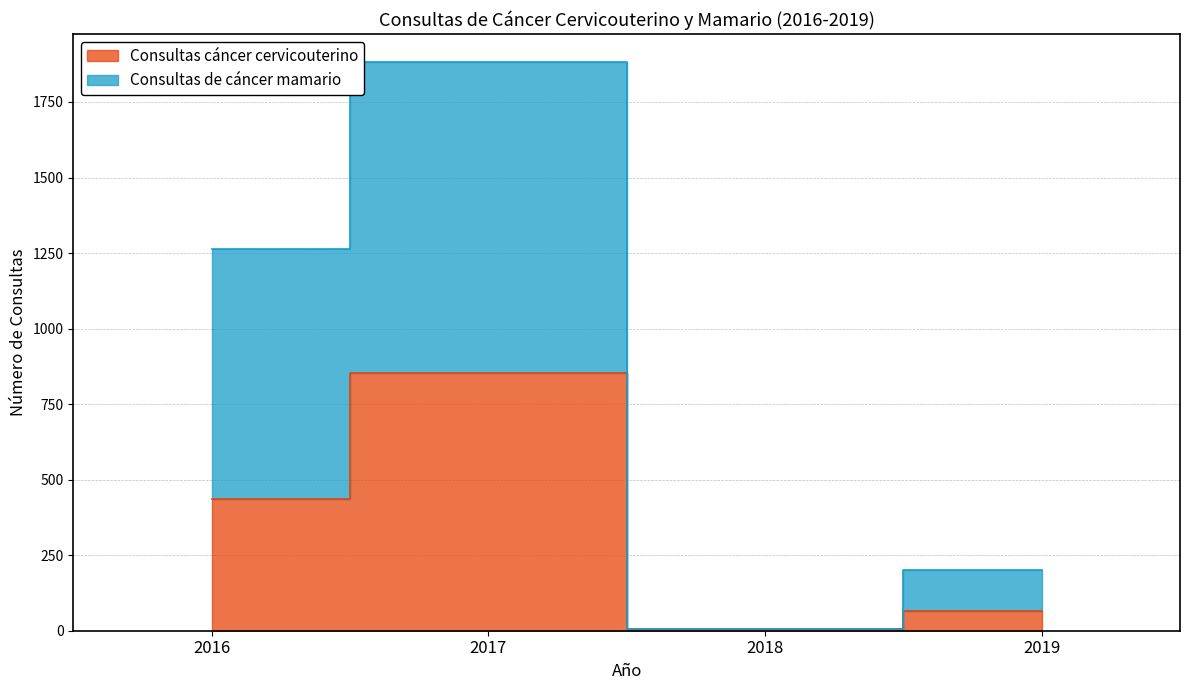

Which category has the lowest value in the Consultas cáncer cervicouterino series?

2018